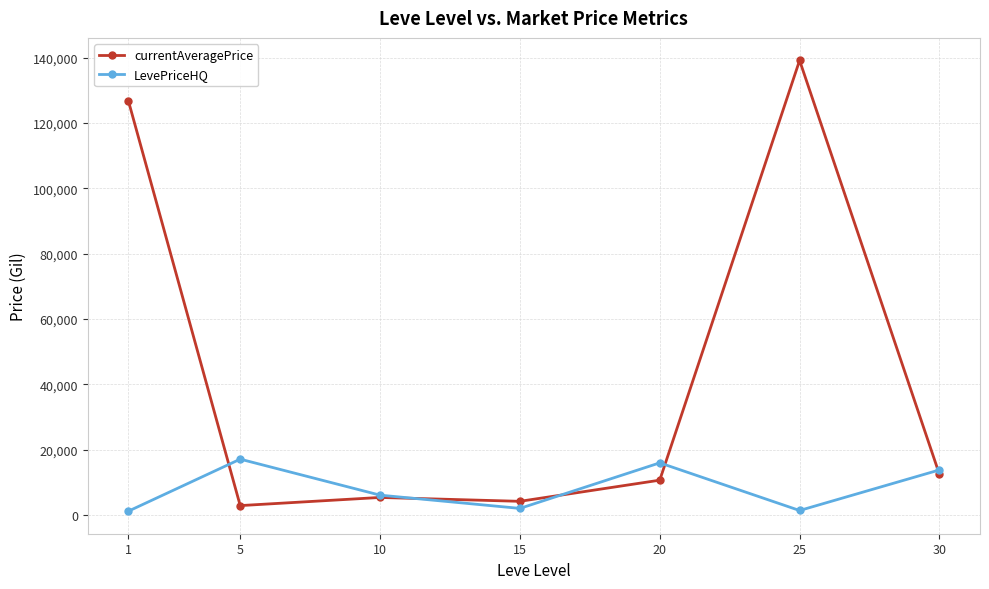

What is the maximum value for LevePriceHQ?

17055.1